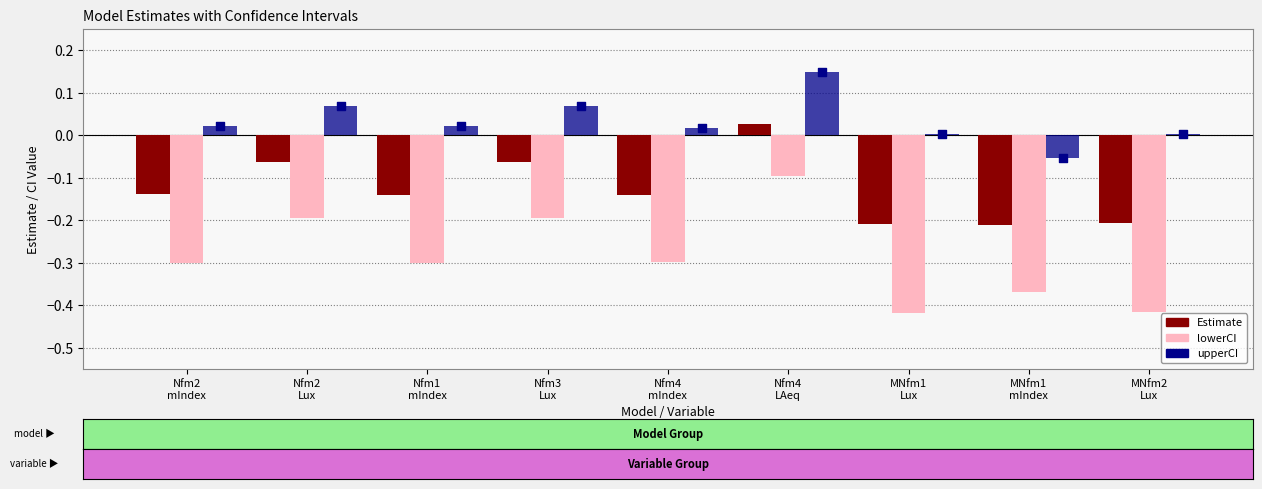

At how many categories does at least one series exceed 0?

8